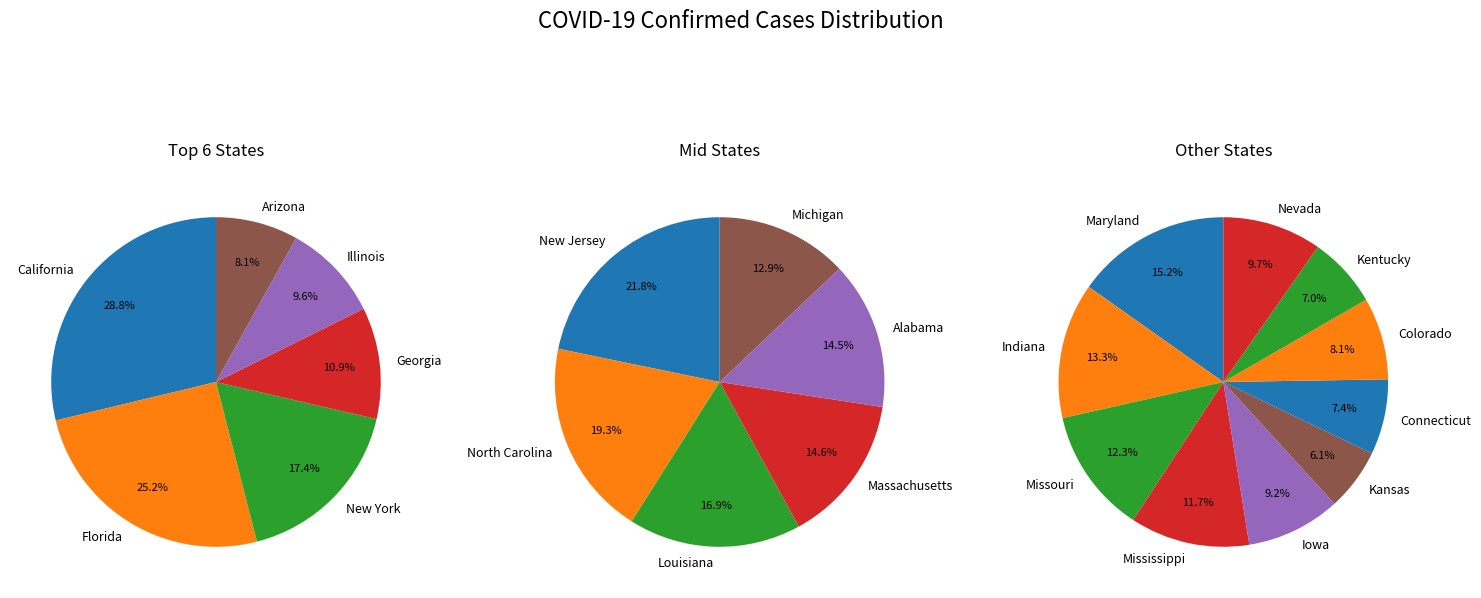

Is it true that New Jersey is 1% of the pie?

False